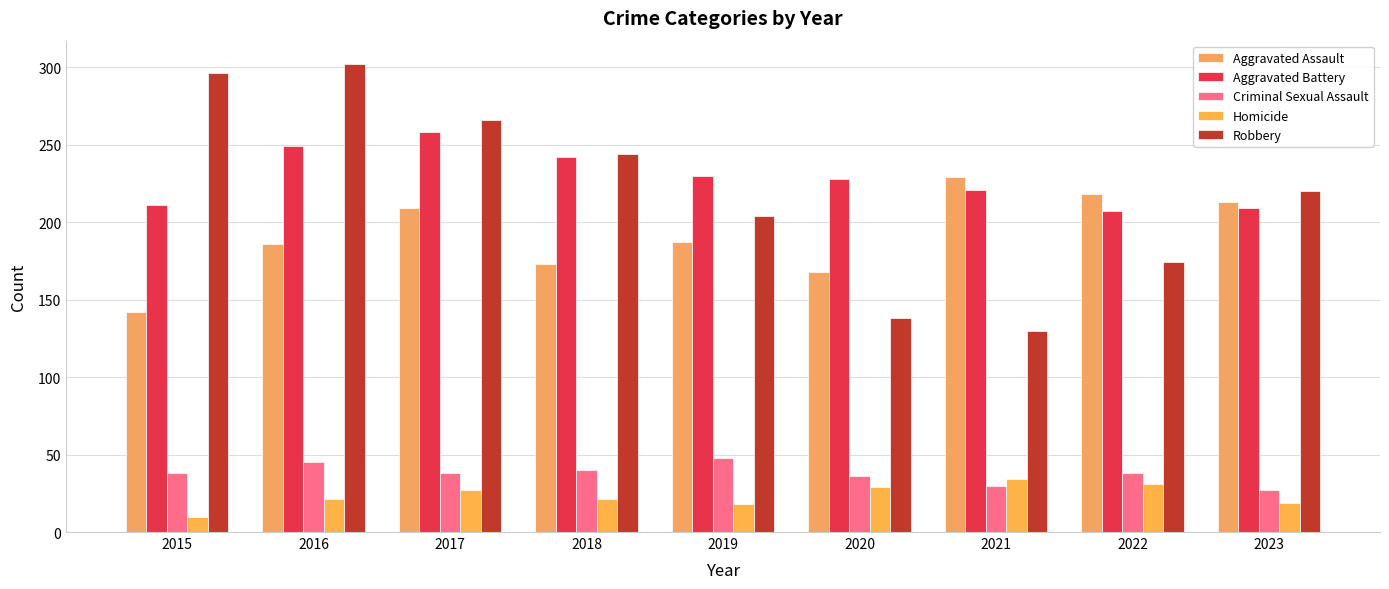

What is the total value across all series at 2021?

644